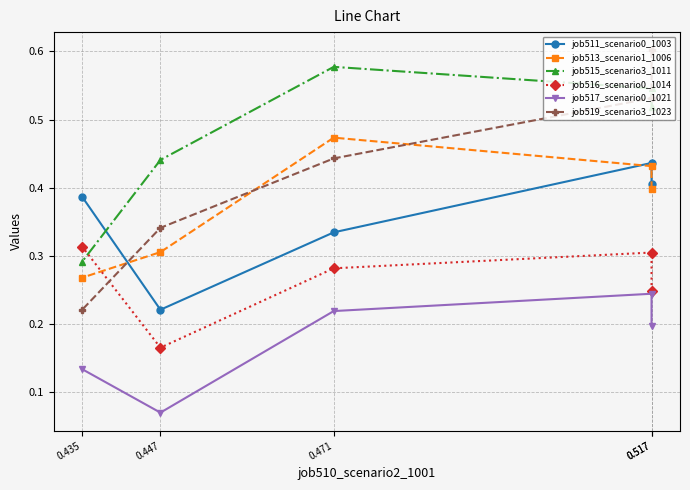

What is the lowest value of the job517_scenario0_1021 series?

0.1